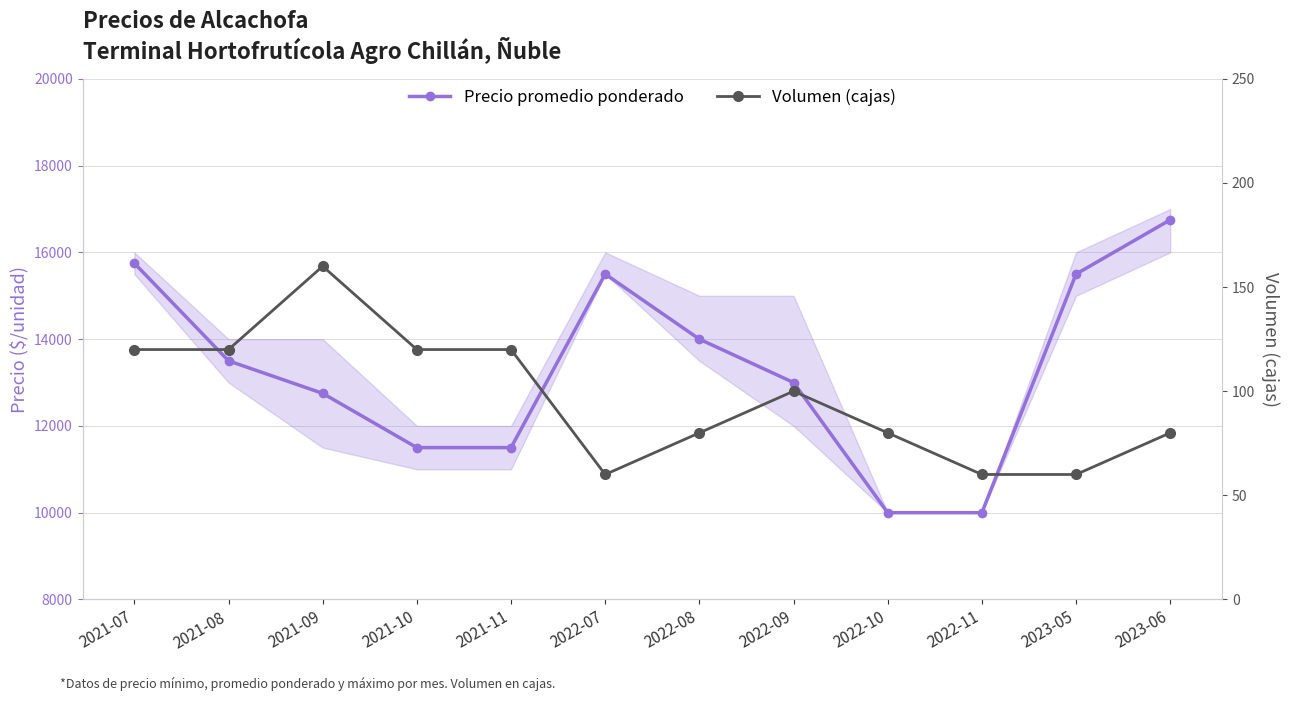

What are all the series names shown in the legend?

Precio promedio ponderado, Volumen (cajas)